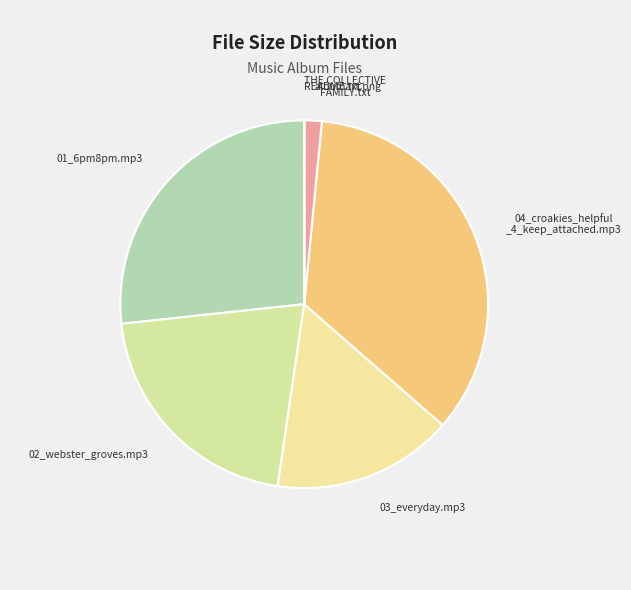

What is the largest slice in the pie chart?

04_croakies_helpful _4_keep_attached.mp3